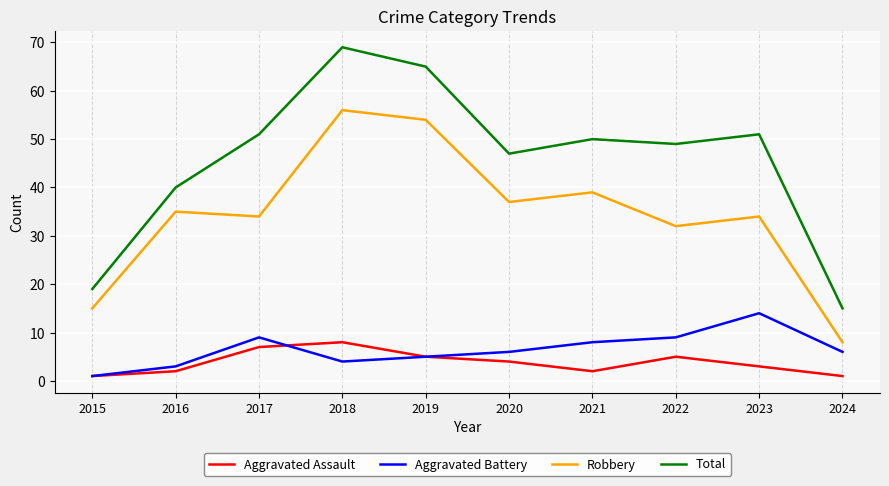

What is the maximum value shown in the chart?

69